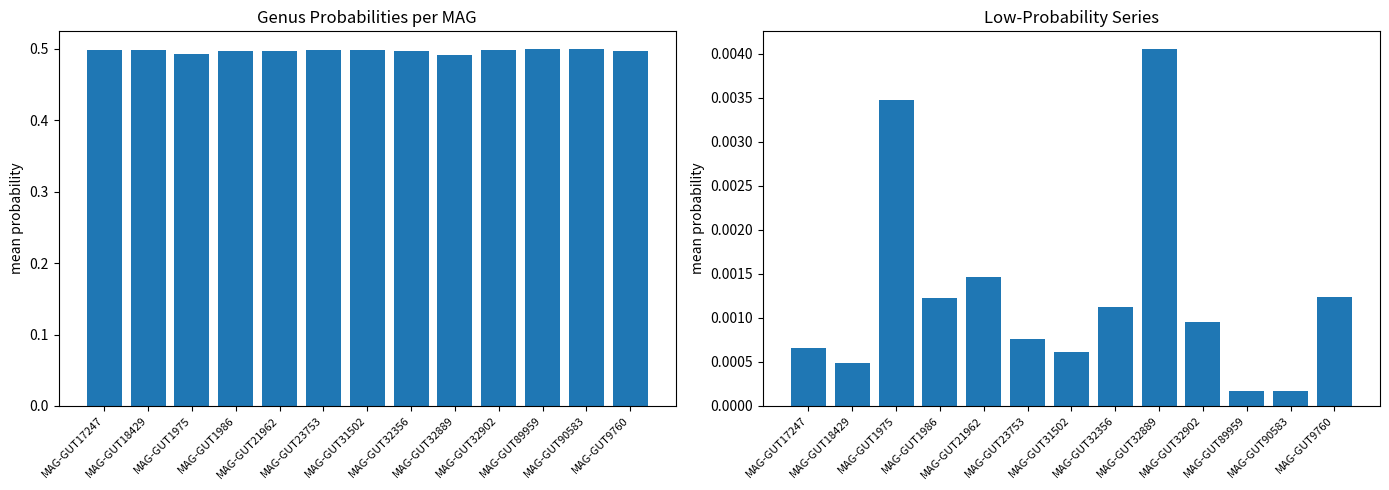

At which category is the sum across all series the highest?

MAG-GUT89959